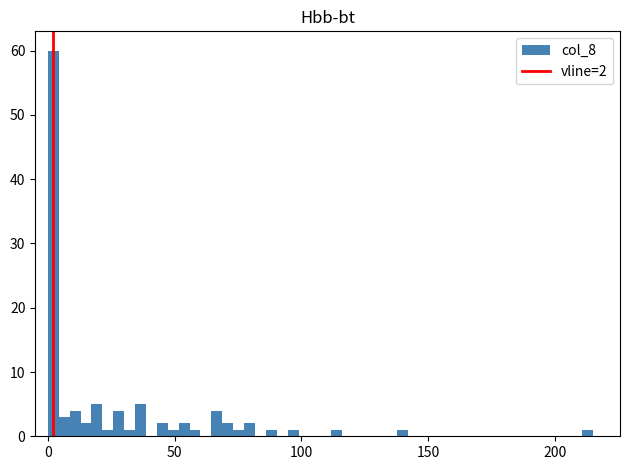

Read against the x-axis, roughly where is the centre of the tallest bar?

0